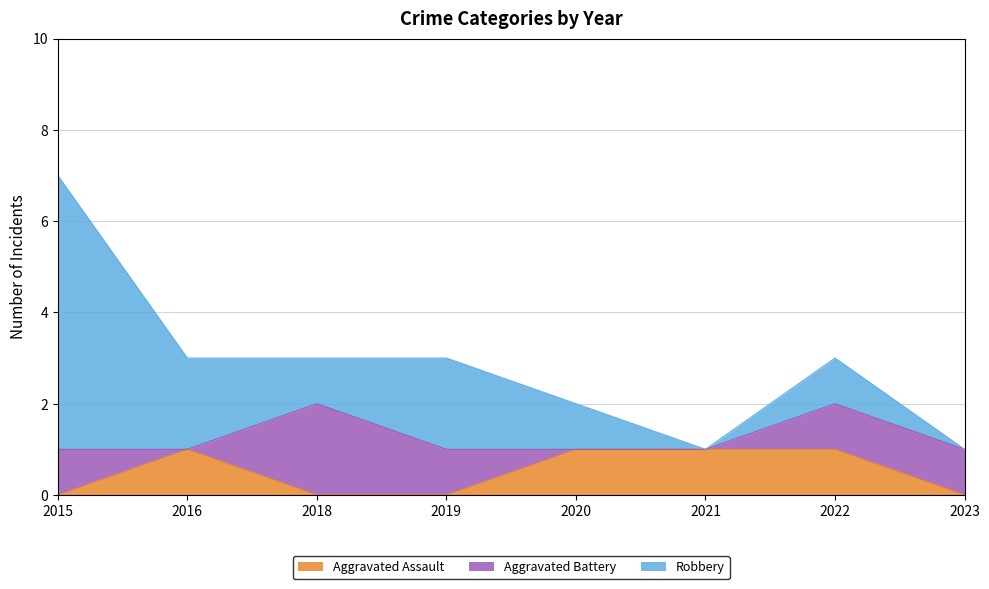

What is the sum of the Aggravated Assault values at 2023 and 2016?

1